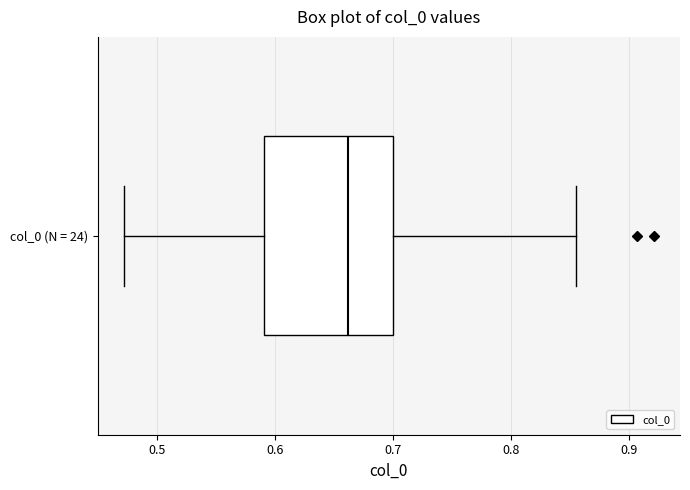

Where does the median line of the box for col_0 (N = 24) sit on the x-axis? The values are not printed on the chart, so give them approximately, as read against the axis.

0.66